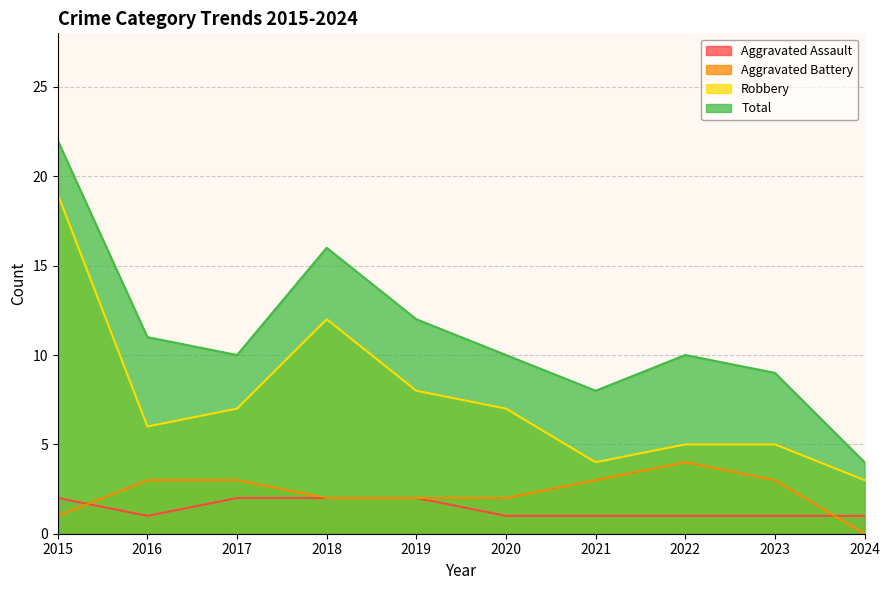

True or false: Aggravated Battery has a value of 3 at 2021.

True